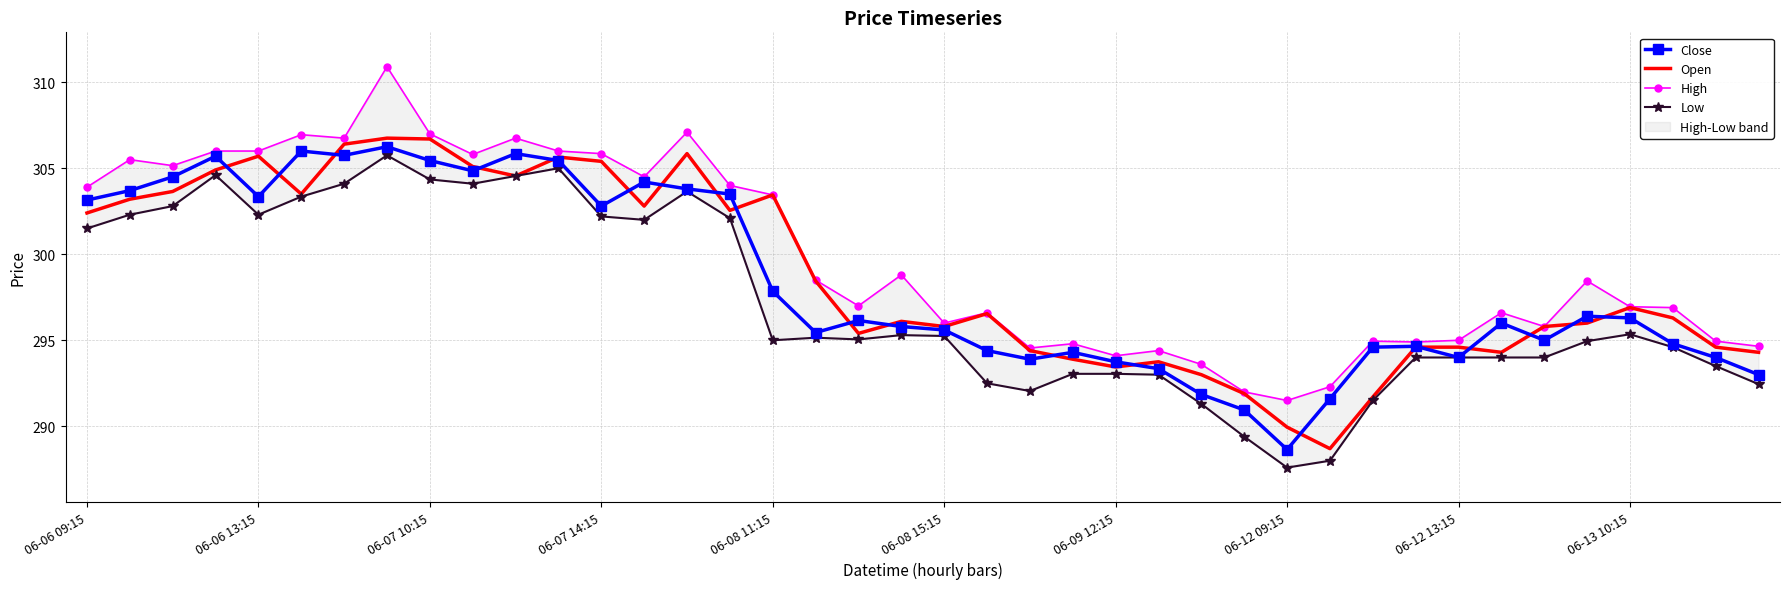

What is the minimum value for Open?

288.7